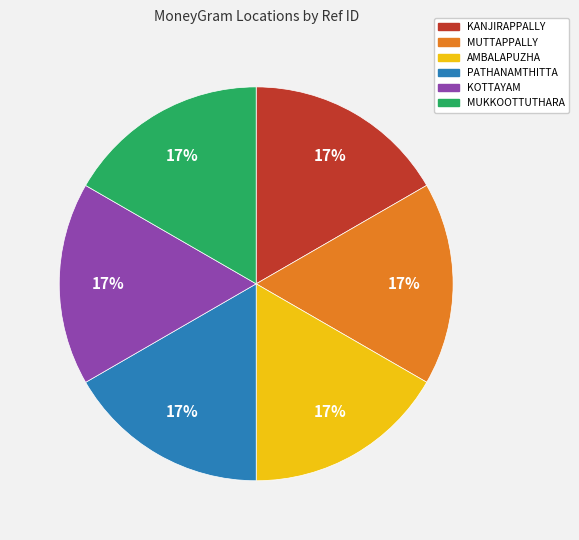

Approximately how many times larger is the value at MUTTAPPALLY compared to KOTTAYAM?

1.0